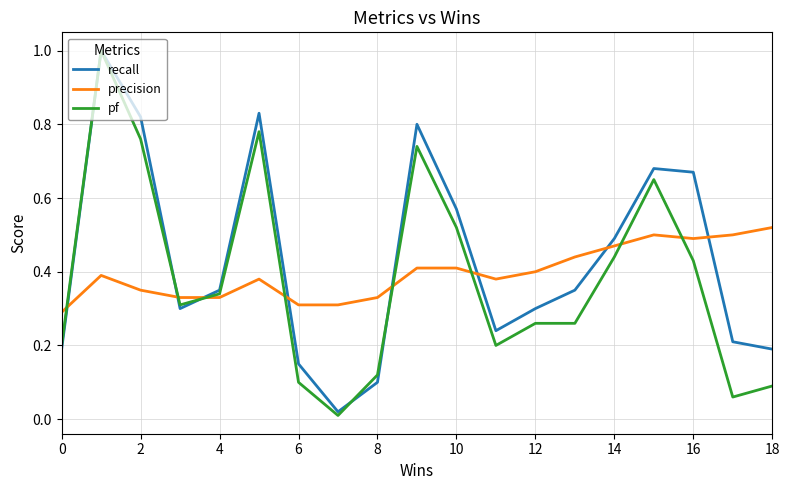

How many times do precision and pf cross each other?

8